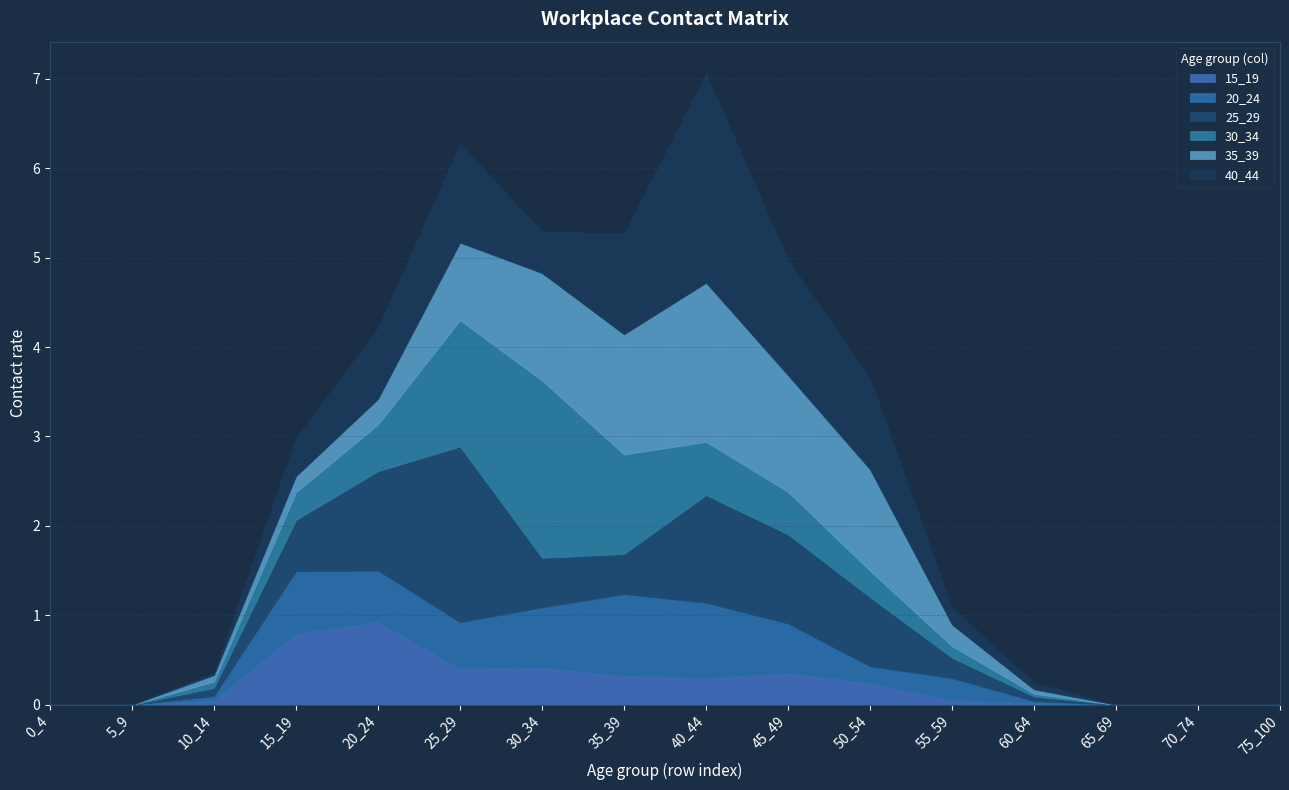

Between 0_4 and 25_29, which series saw the biggest shift?

25_29